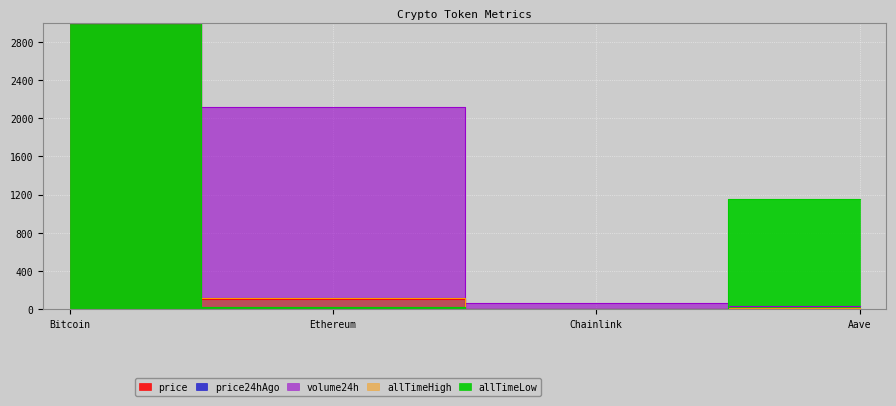

Does the chart display data point markers on the line(s)?

No